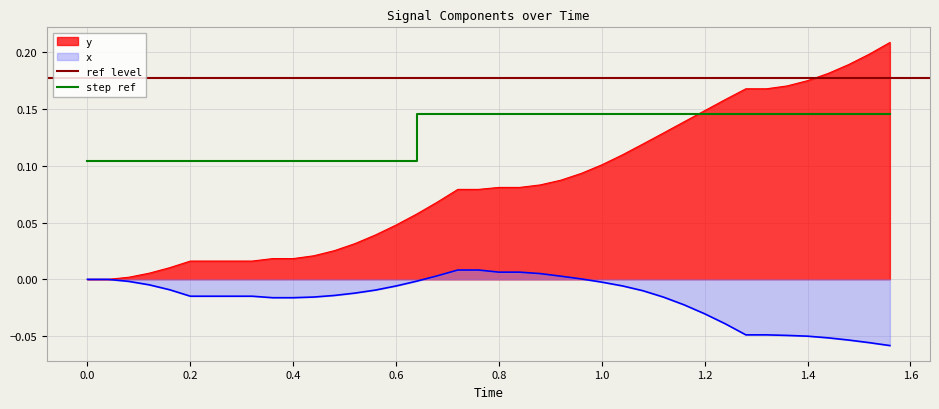

List the series in order of their peak value, lowest first.

x, y